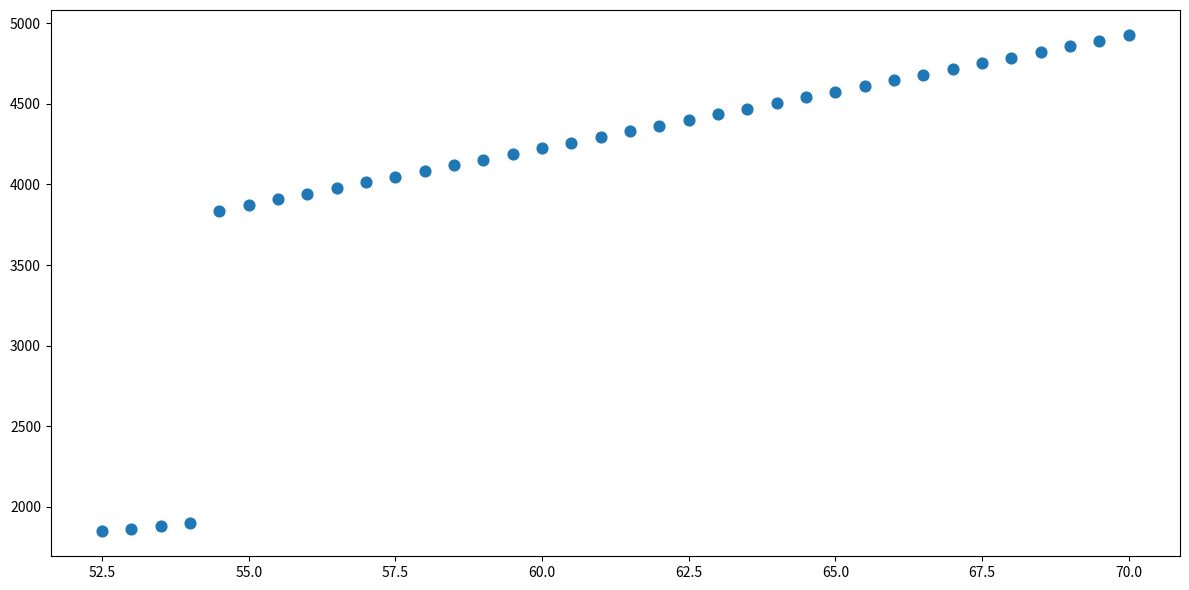

What Y value in the scatter plot is closest to 3388?

3836.8